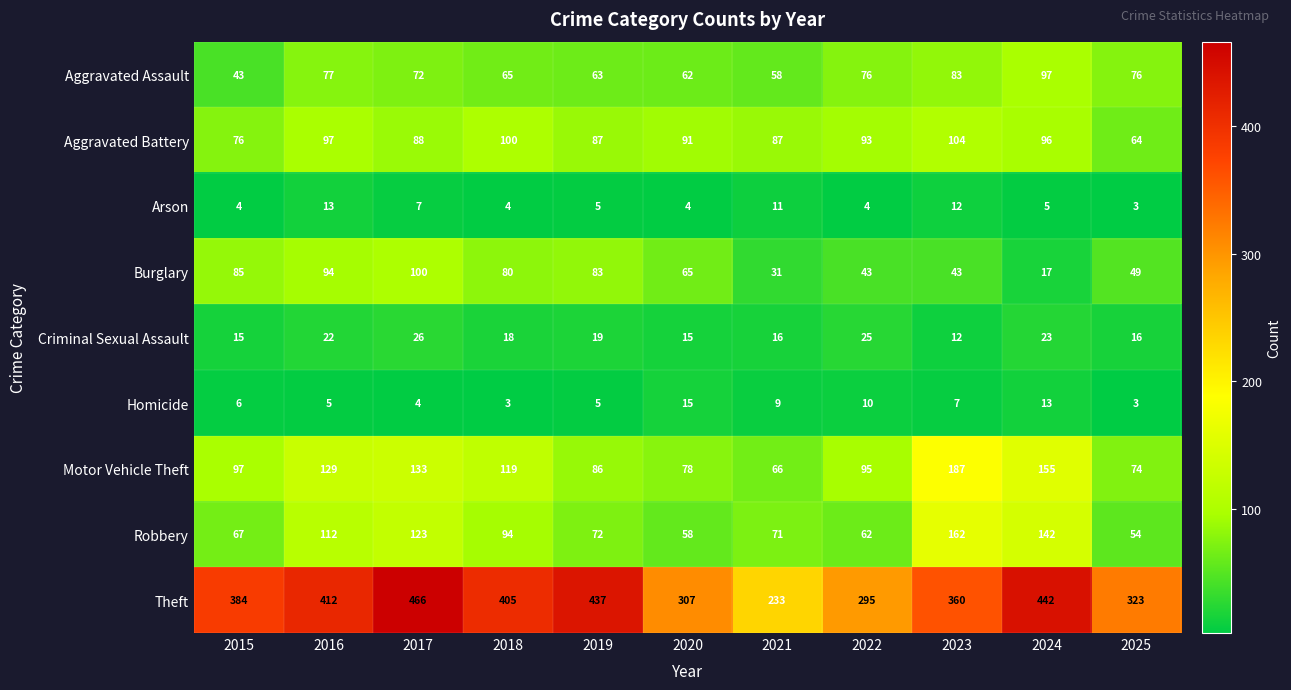

Where is Arson nearest to the value 8?

2017